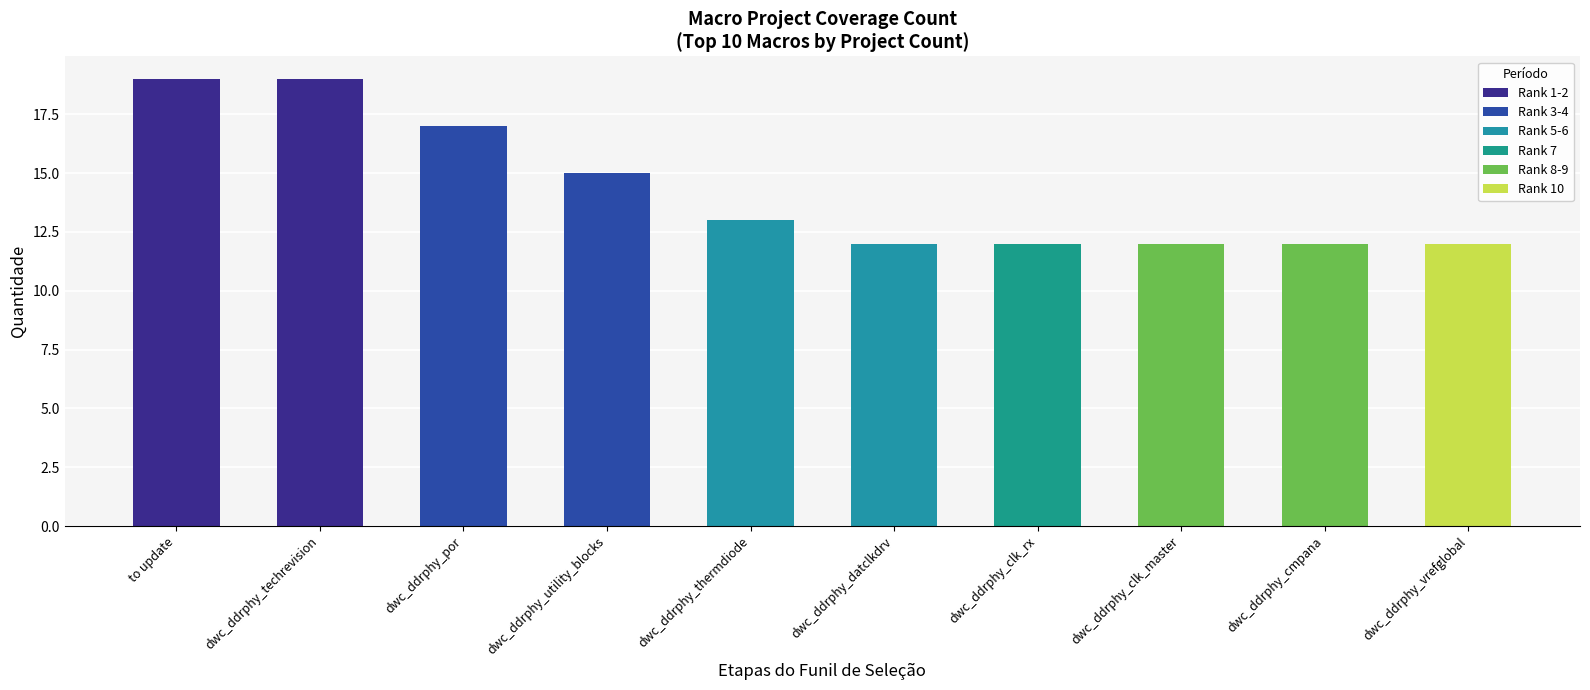

What is the sum of the Top 5 Macros values at dwc_ddrphy_thermdiode and dwc_ddrphy_por?

30